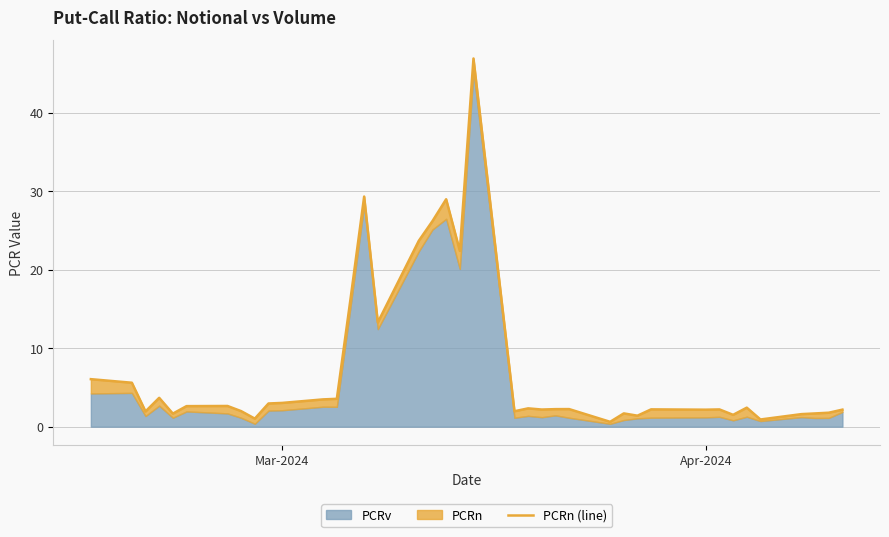

How many values exceed 2?

26